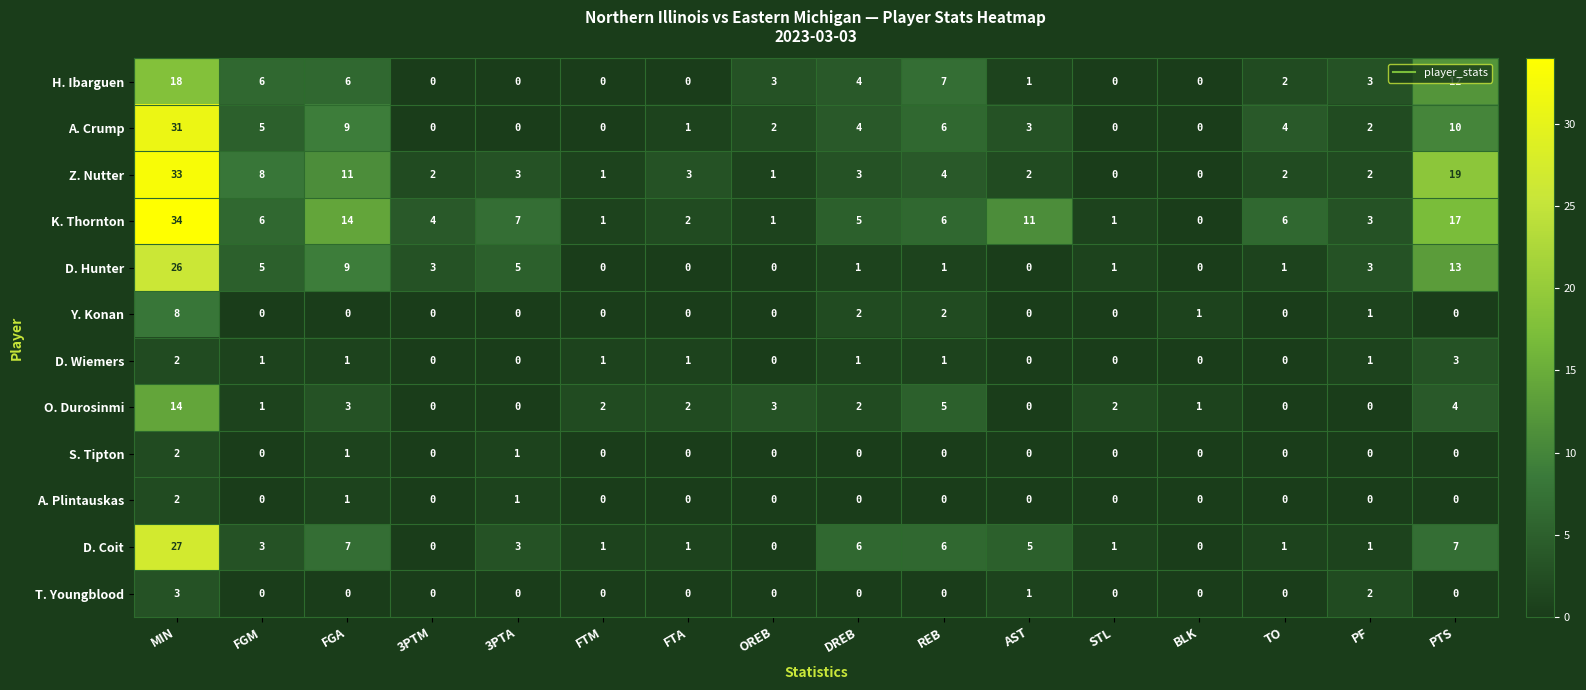

At which category is the sum across all series the highest?

MIN